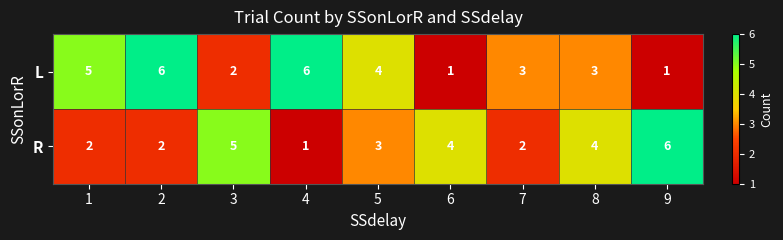

What is the difference between the second highest and second lowest values in the R series?

3